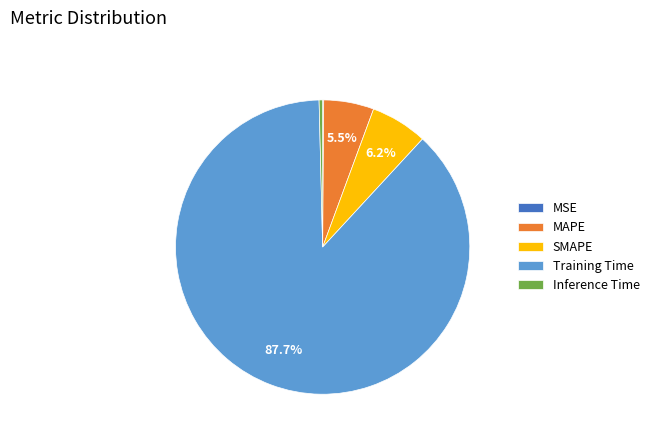

What percentage is NOT represented by MAPE?

94.5%